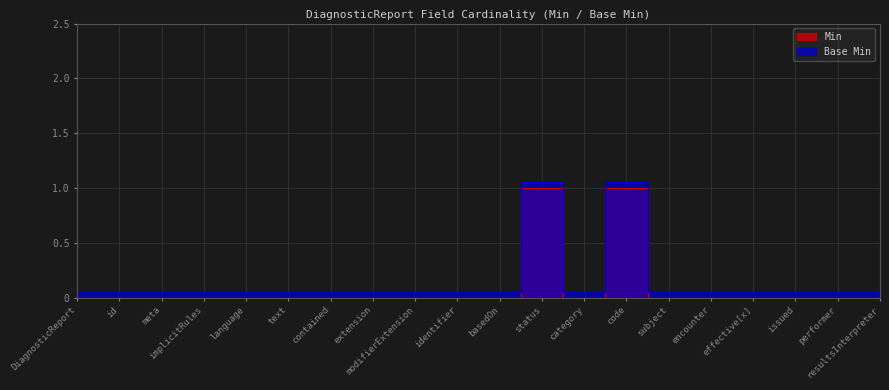

What is the sum of the Base Min values at effective[x] and implicitRules?

0.1